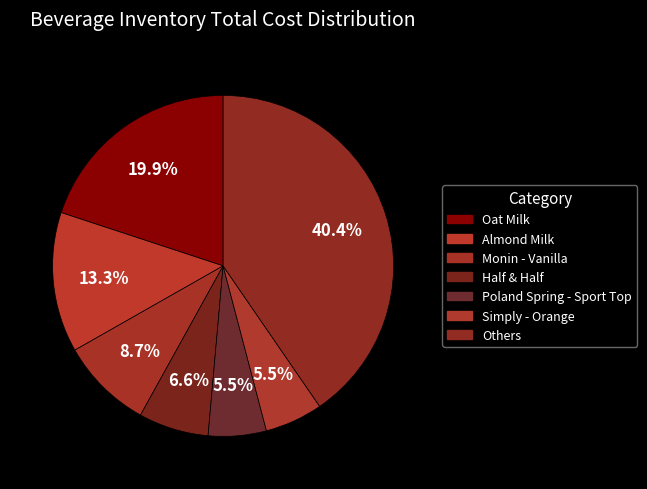

How many segments does this pie chart have?

7